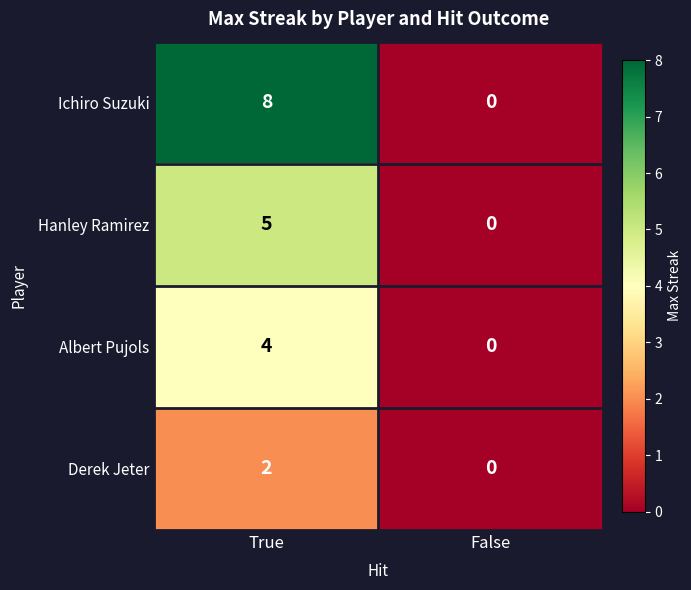

What is the maximum value shown in the chart?

8